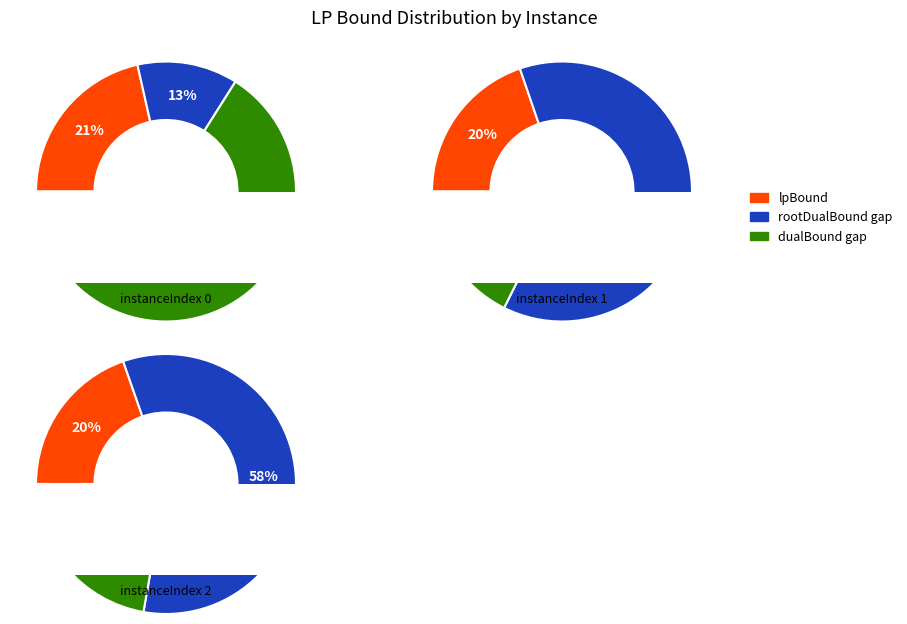

What percentage is the 2 slice, to the nearest percent?

26%